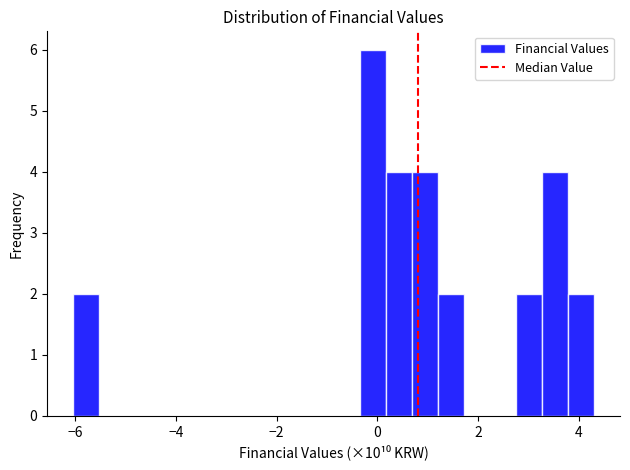

Read against the x-axis, roughly where is the centre of the tallest bar?

0.0